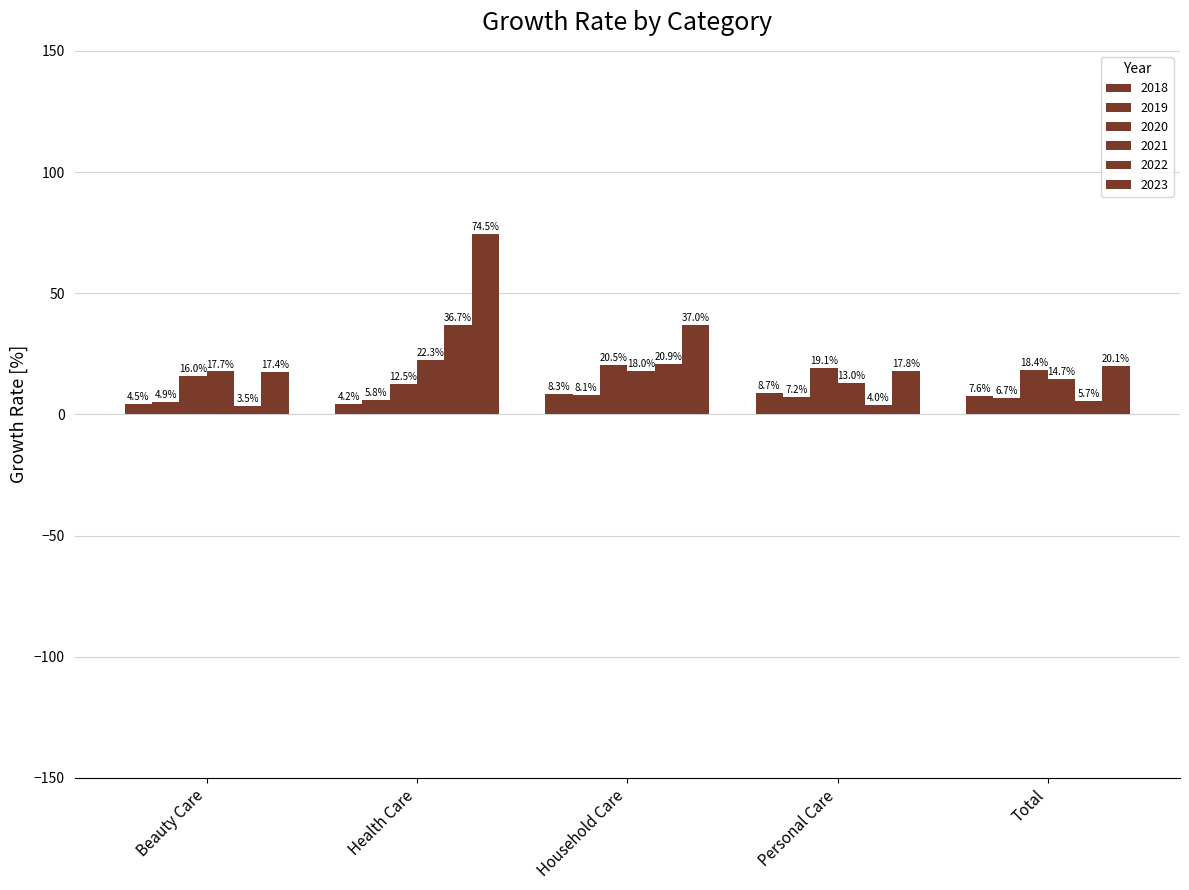

What is the maximum value shown in the chart?

74.5